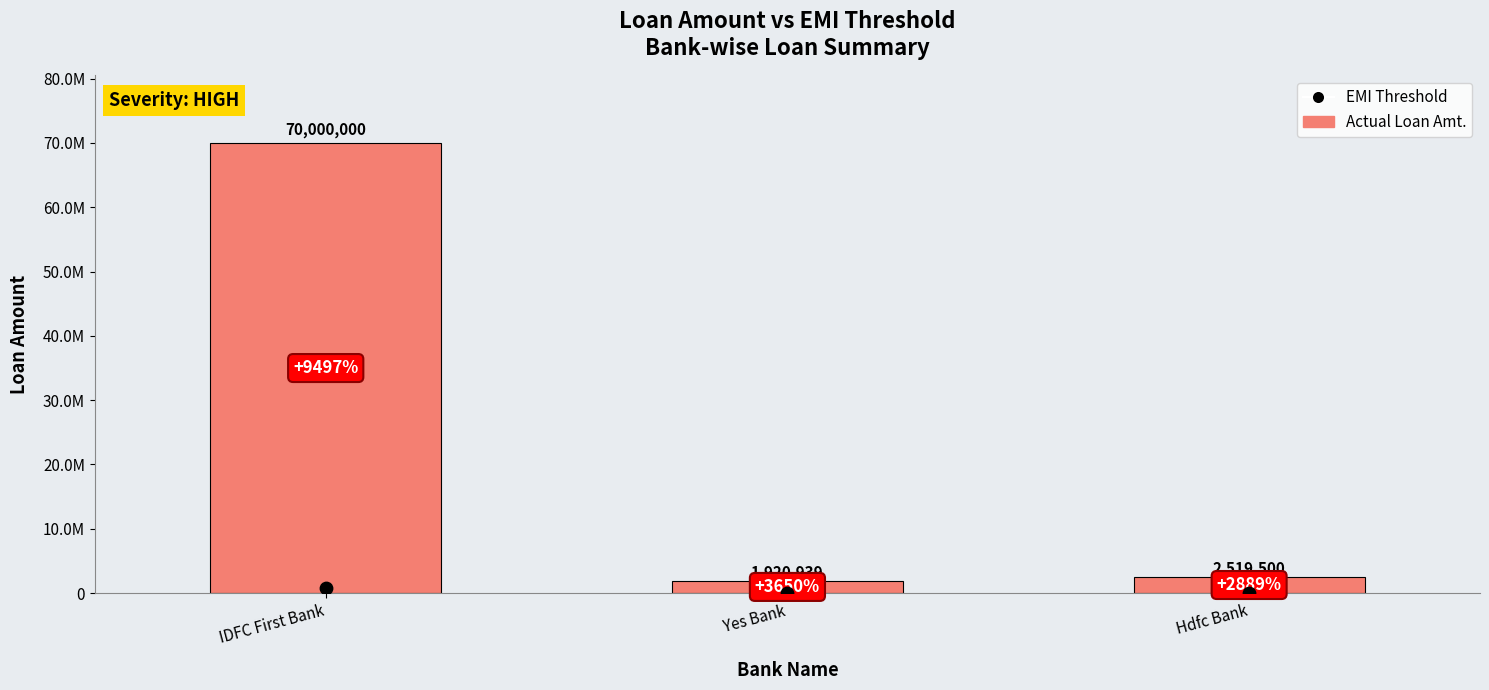

Which series reaches the minimum Y coordinate?

EMI Threshold